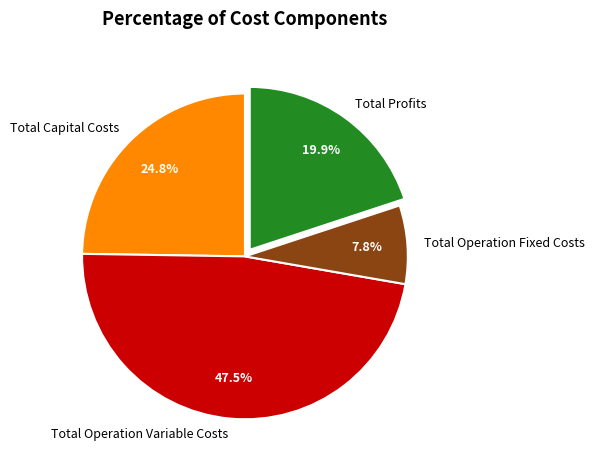

The Total Operation Fixed Costs slice represents 1% of the pie. True or false?

False